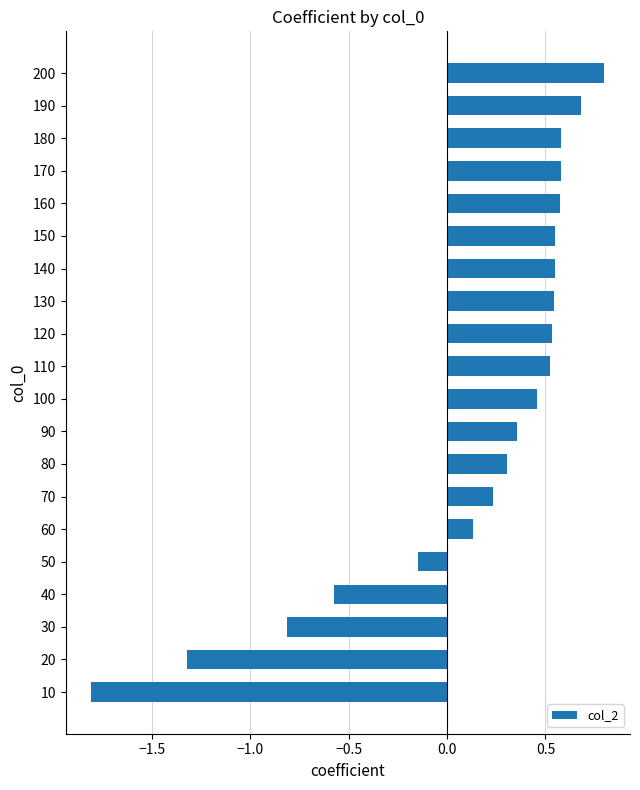

Between 10 and 190, which is larger?

190